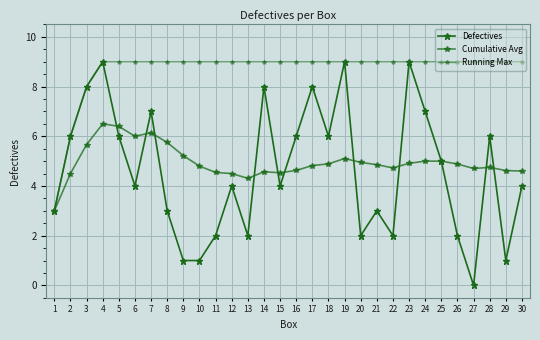

Does the chart have visible grid lines?

Yes